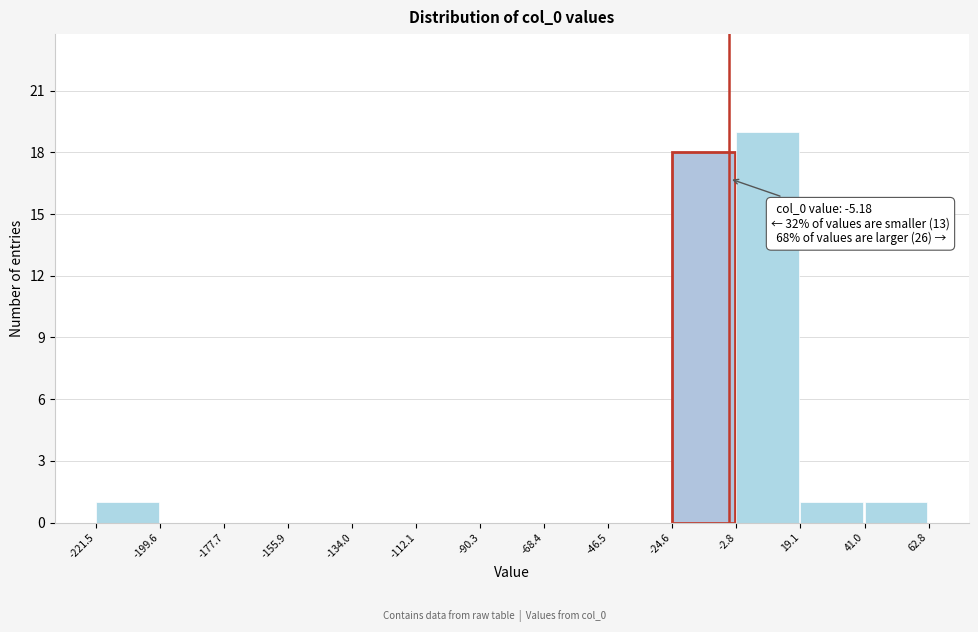

Over which range of the x-axis is the bar tallest?

-2.8 to 19.1